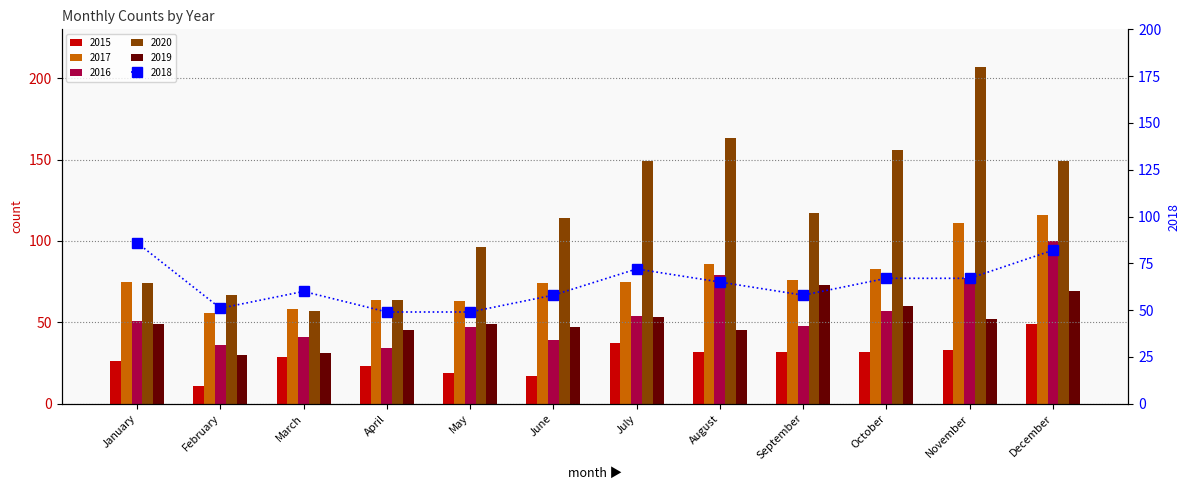

Which category has the highest value across all series?

November